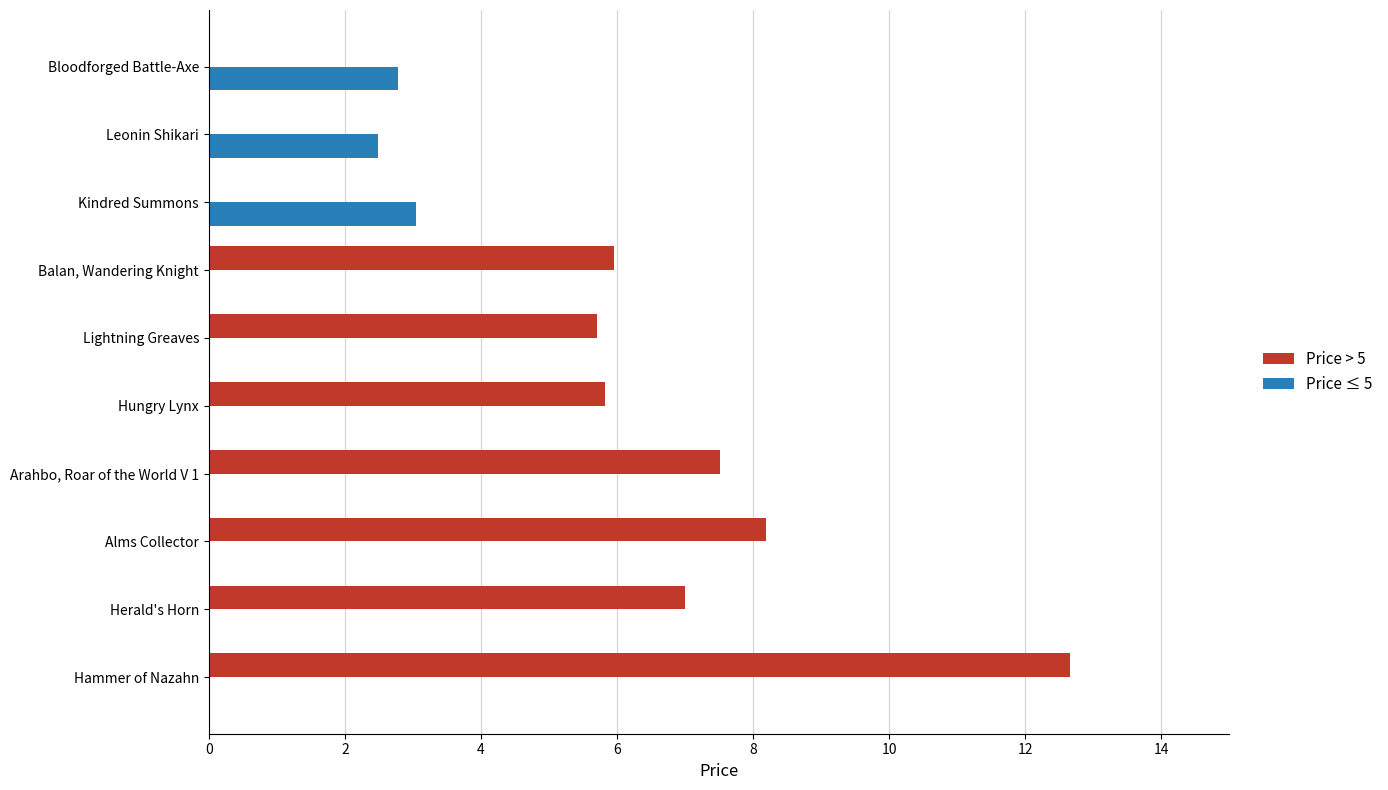

The Price ≤ 5 series shows -1.0 at Hammer of Nazahn. True or false?

False